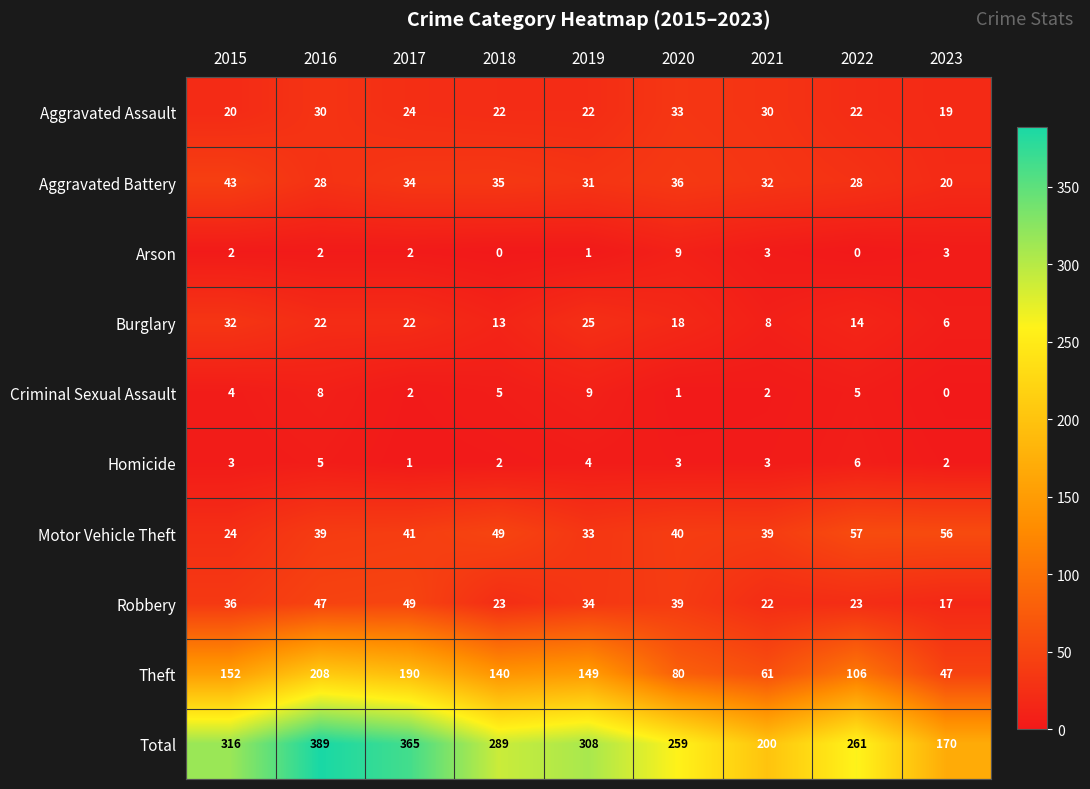

What is the difference between the highest and lowest values at 2020?

258